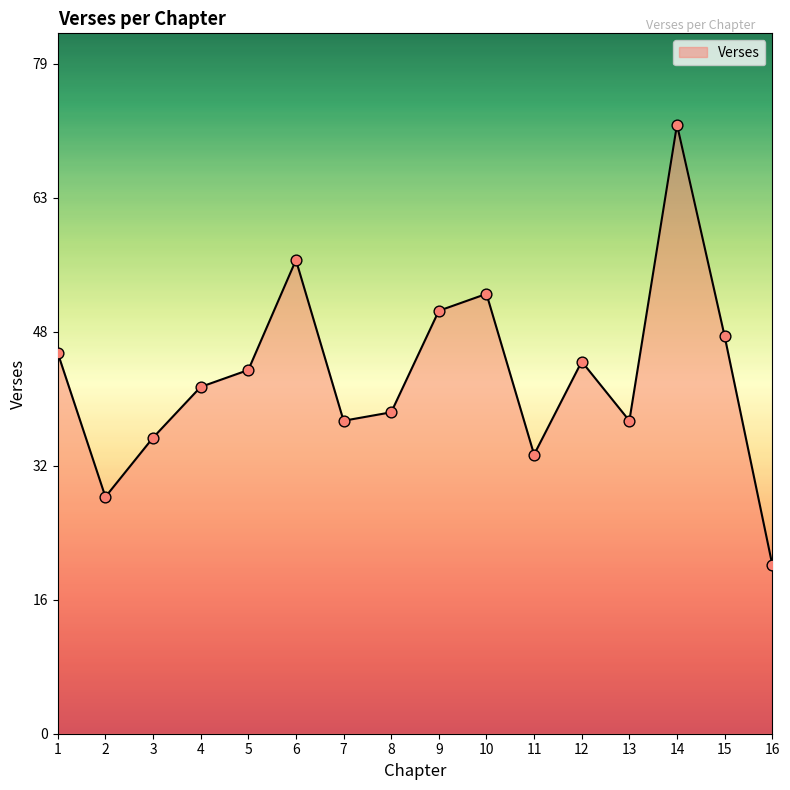

Approximately how many times larger is the value at 14 compared to 12?

1.6